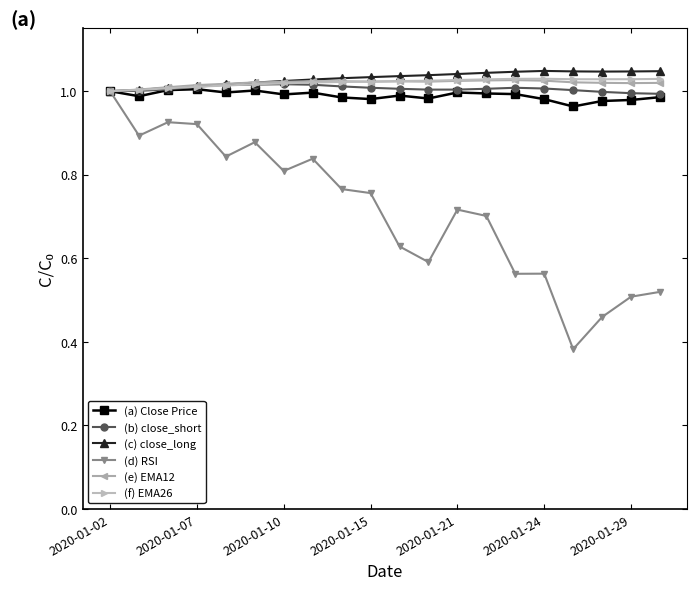

Which series has the widest spread of values?

(d) RSI